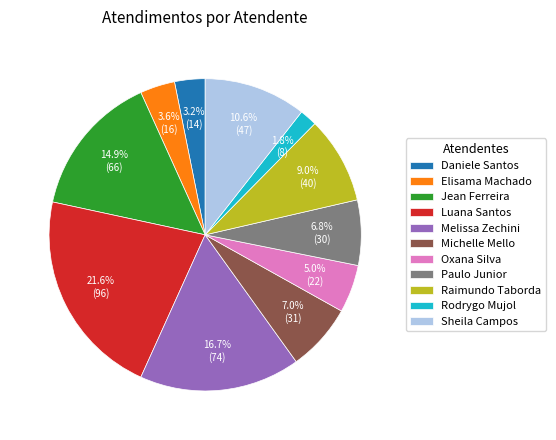

How much of the chart is everything except Jean Ferreira?

85.1%